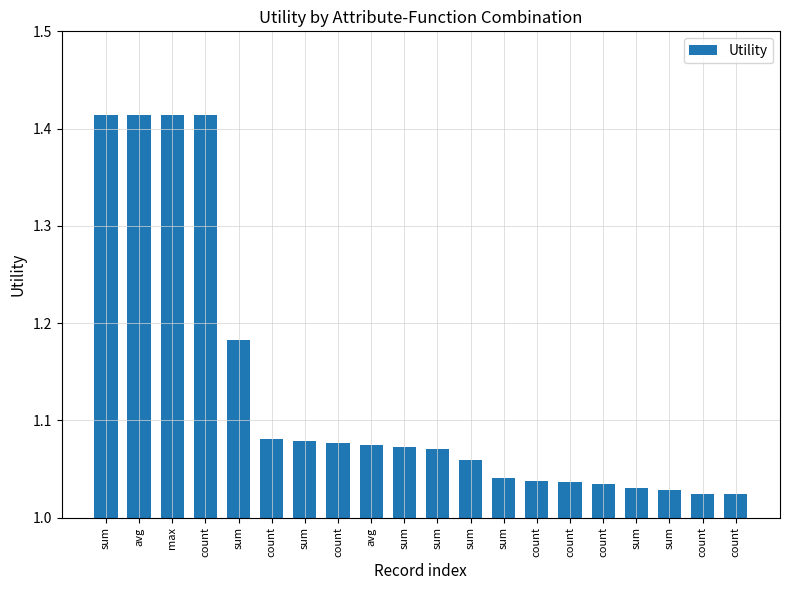

What is the difference between the values at count and max?

0.4